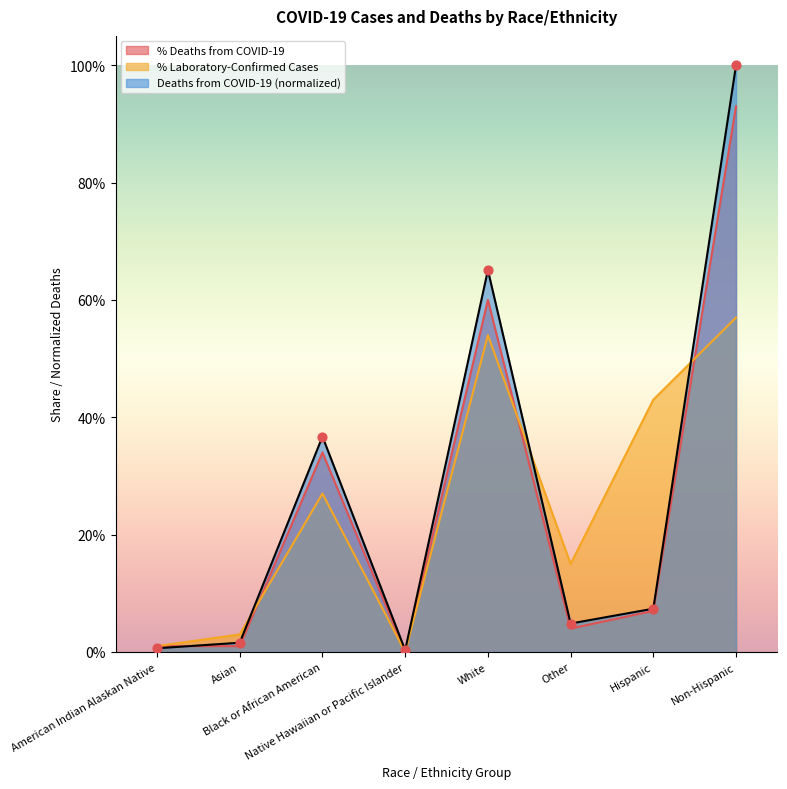

Which series has the largest Y range (max minus min)?

Deaths from COVID-19